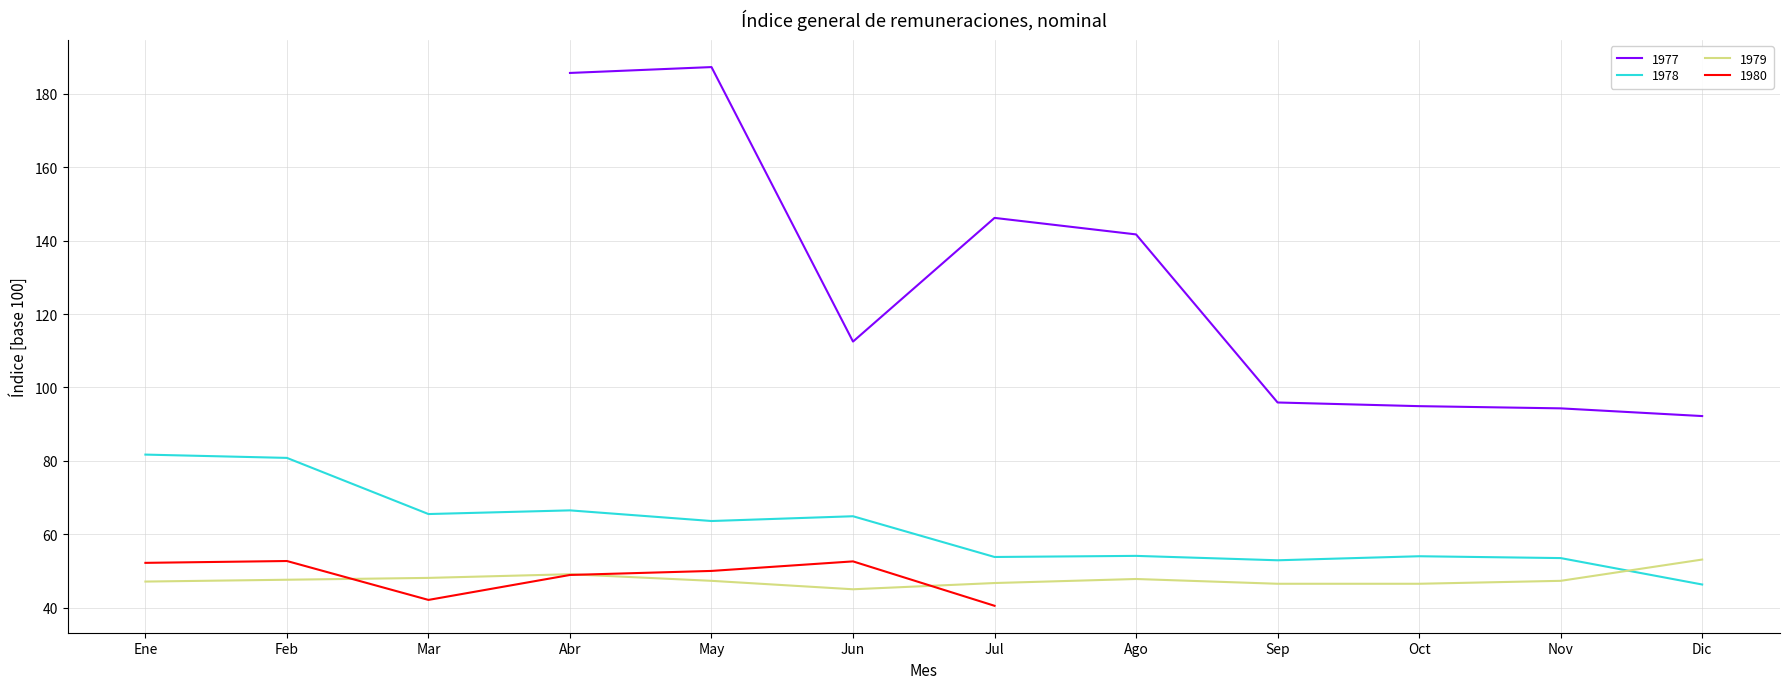

Reading left to right, transcribe all the data shown in this chart.

185.7	187.3	112.5	146.2	141.7	95.9	94.9	94.3	92.2	81.7	80.8	65.5	66.5	63.6	64.9	53.8	54.1	52.9	54.0	53.5	46.3	47.1	47.6	48.1	49.1	47.3	45.0	46.7	47.8	46.5	46.5	47.3	53.1	52.2	52.7	42.1	48.9	50.0	52.6	40.5